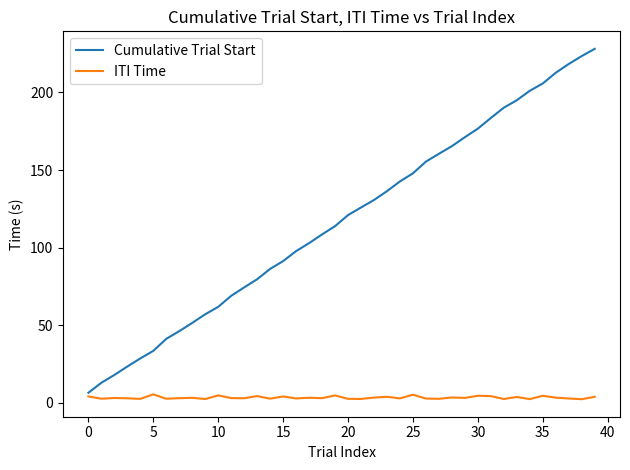

What is the maximum value for Cumulative Trial Start?

228.1